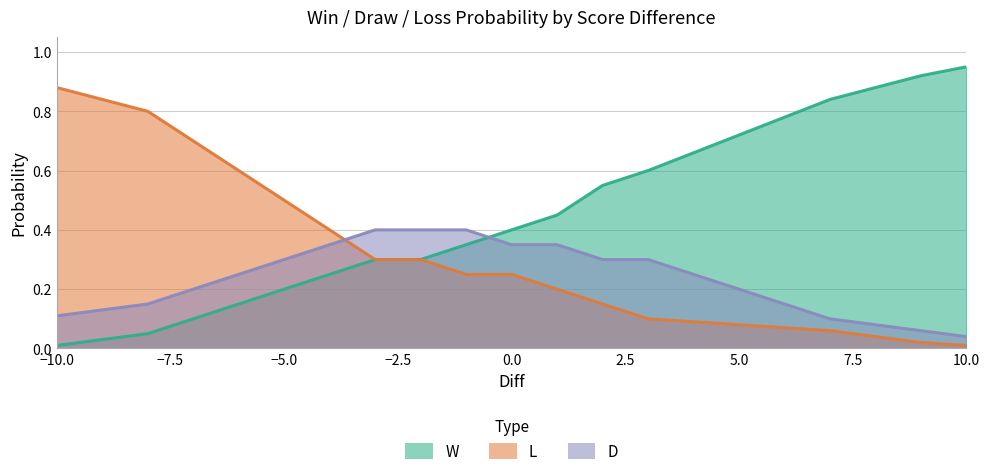

Does the chart display data point markers on the line(s)?

No